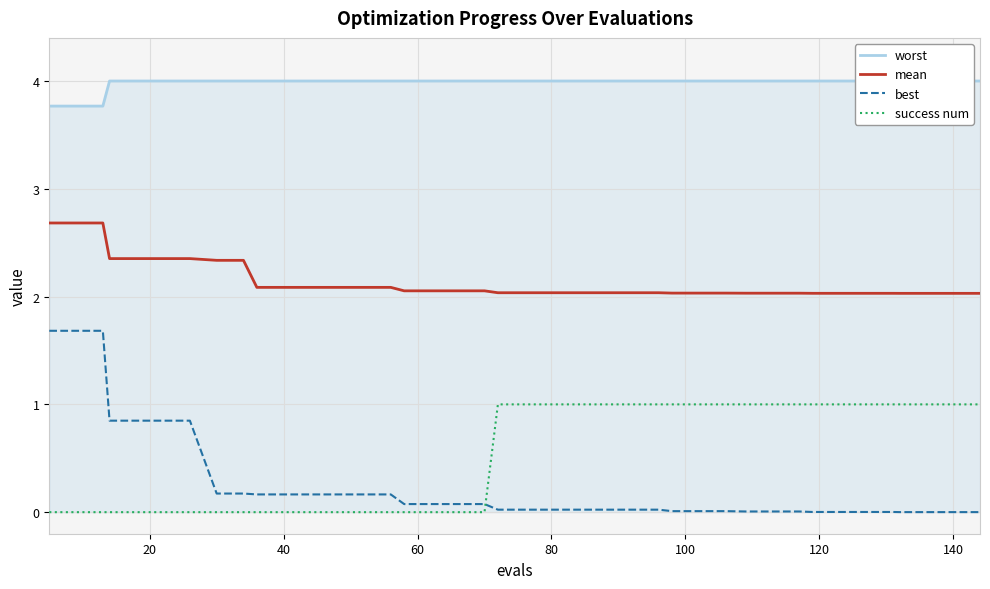

How many lines are shown in the chart?

4